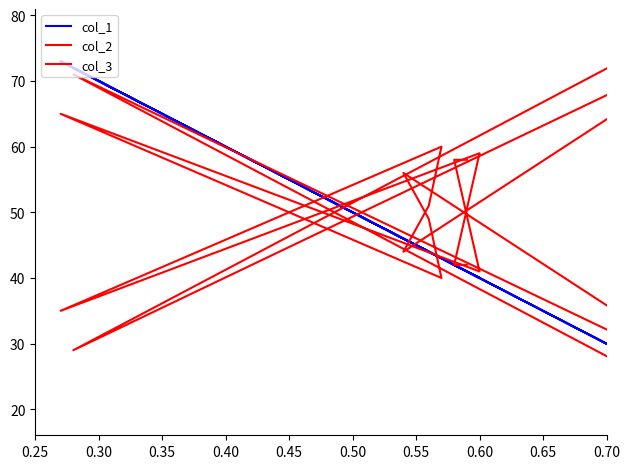

What is the difference between the col_3 values at 0.30 and 0.40?

15